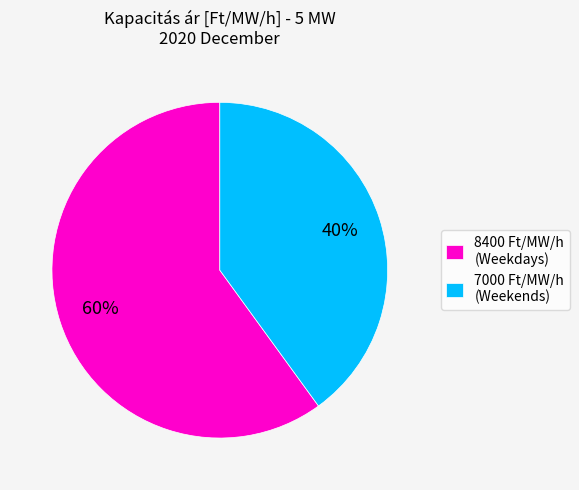

True or false: 8400 Ft/MW/h (Weekdays) accounts for 60% of the total.

True